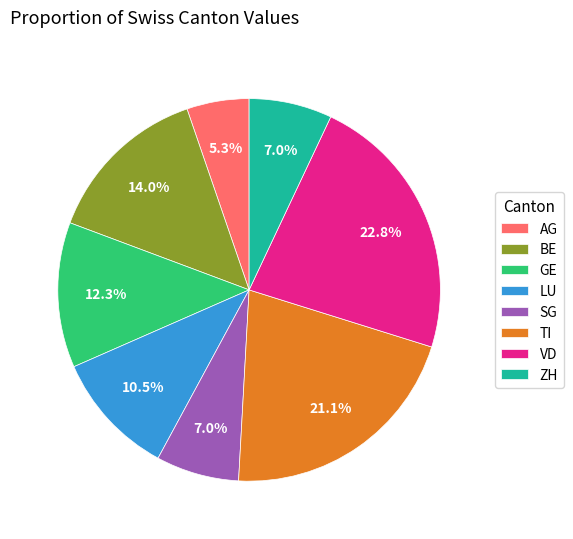

Count the number of slices in the pie.

8